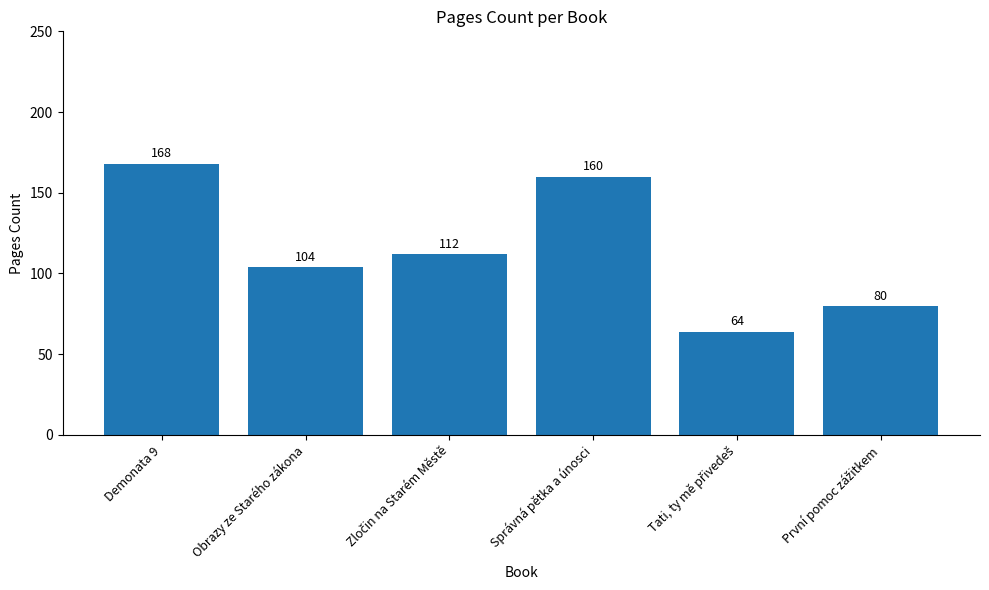

The value at Demonata 9 is 168. True or false?

True